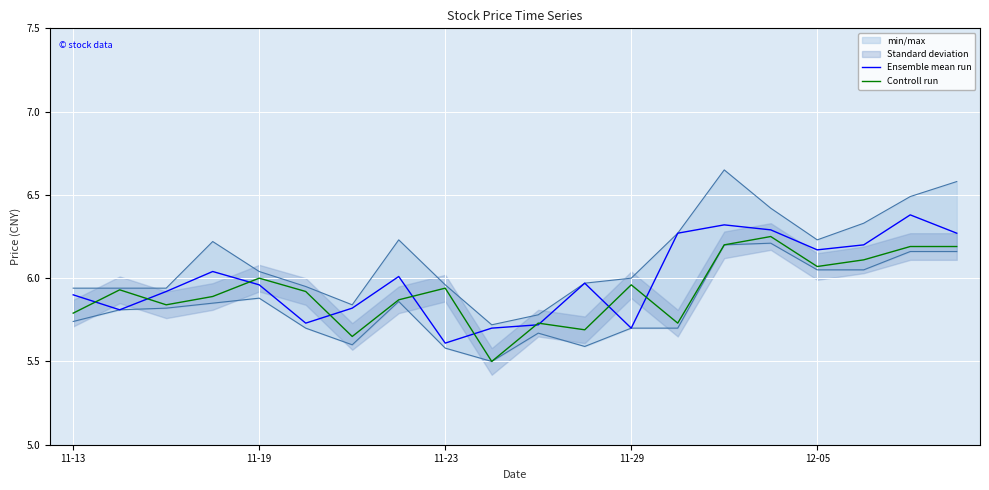

Does the chart display data point markers on the line(s)?

No